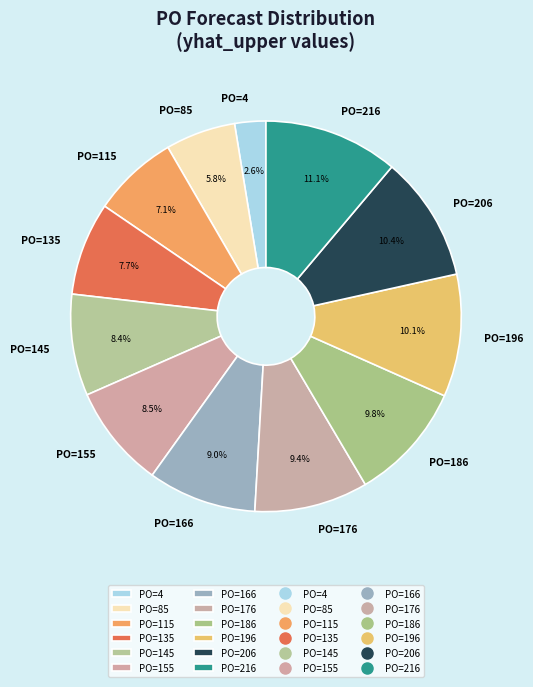

Does any single category account for the majority?

No